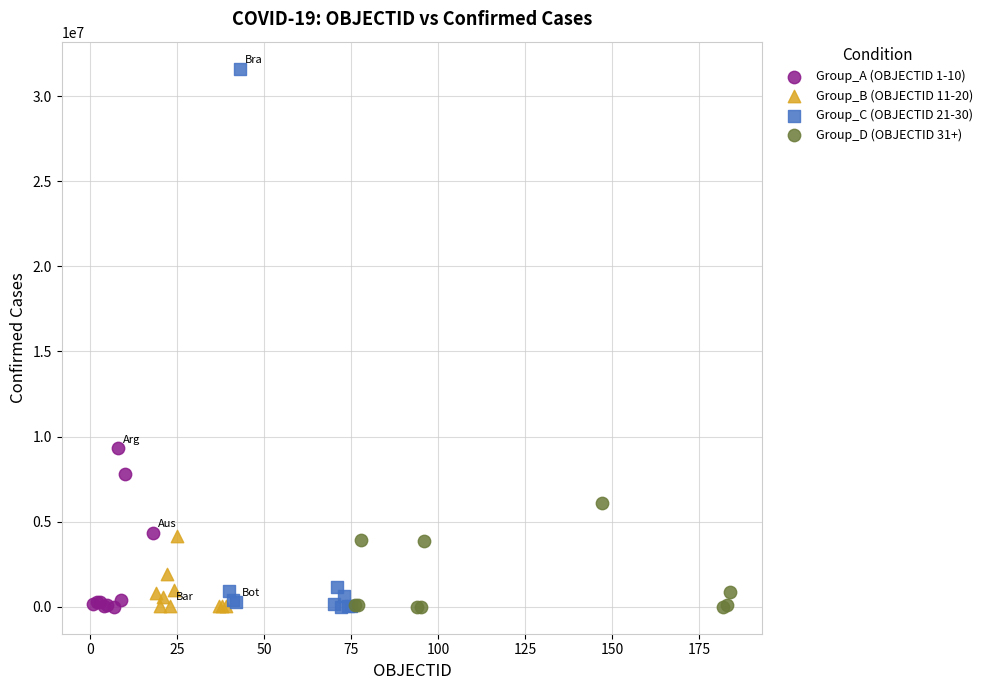

Which series has the widest spread of Y values?

Group_C (OBJECTID 21-30)